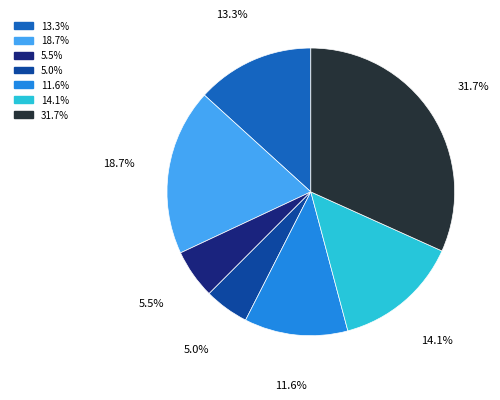

Is there a majority slice in this chart?

No